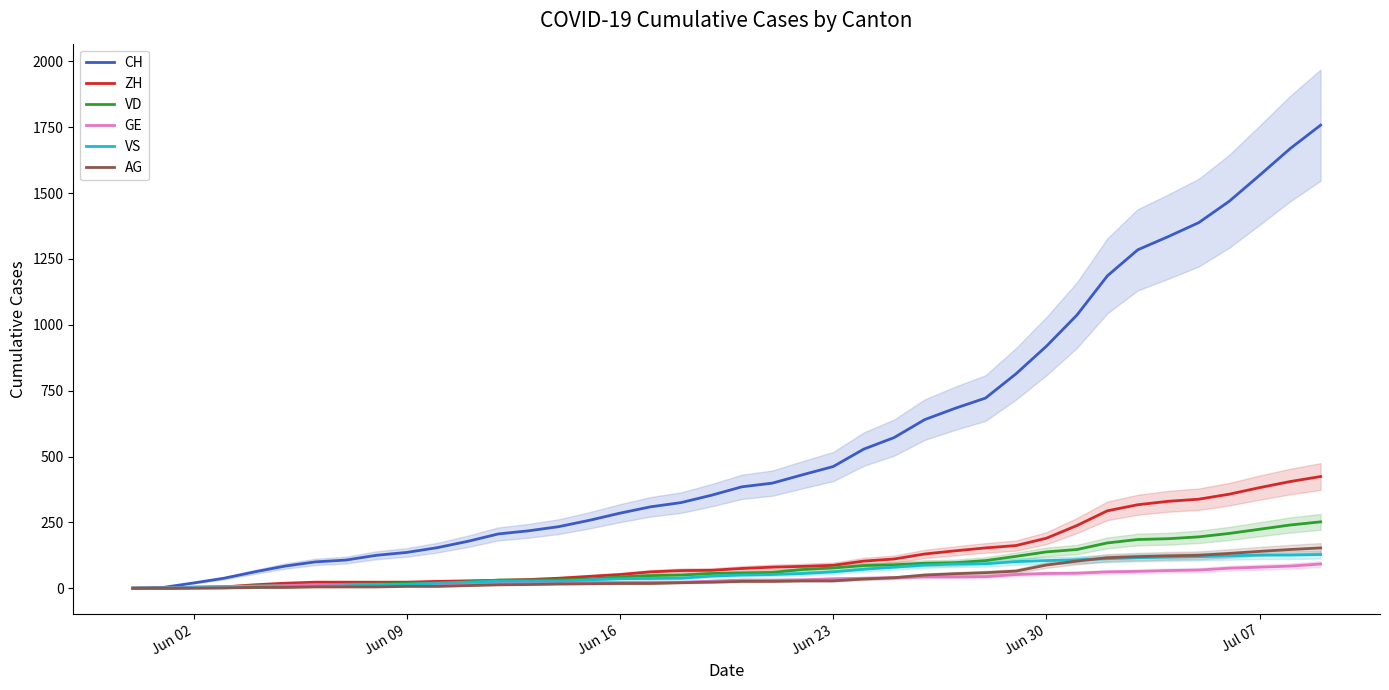

What is the maximum value for ZH?

424